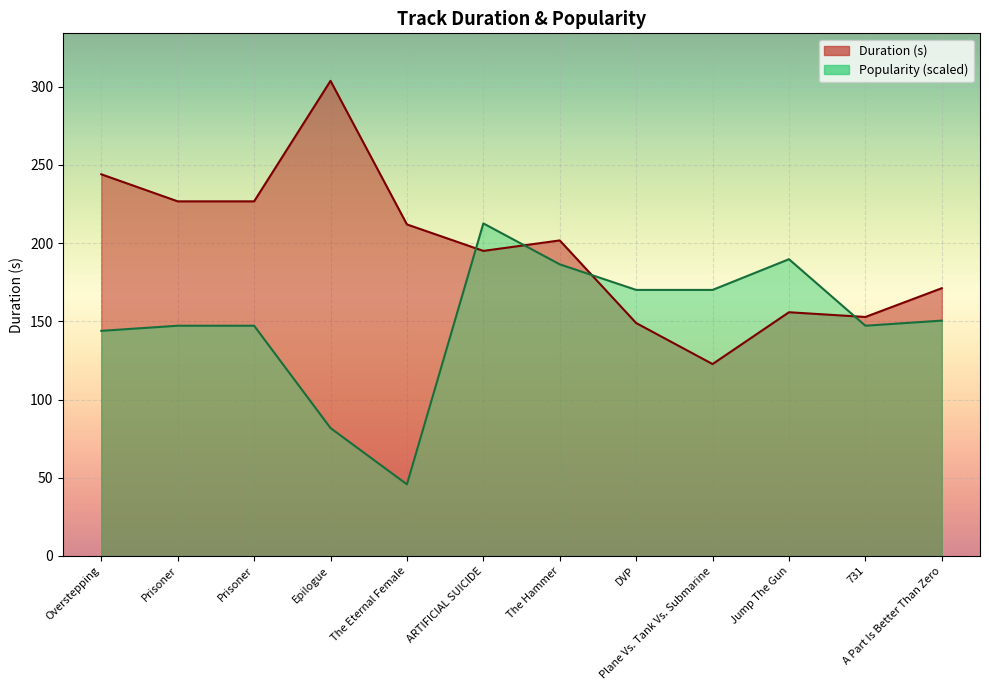

Which series changed the most between Prisoner and 731?

Duration (s)